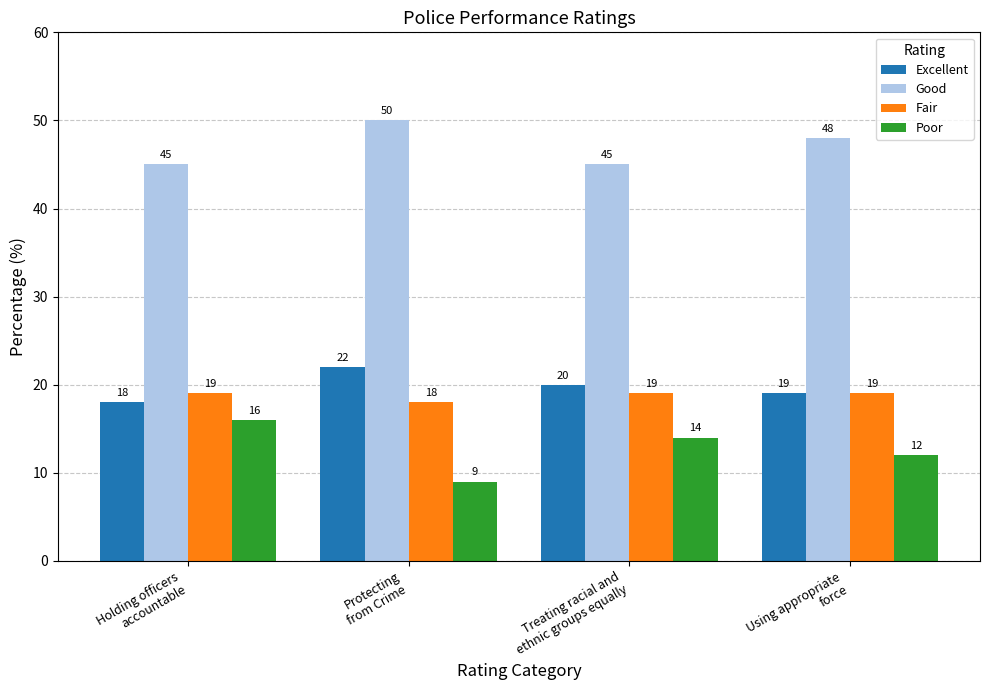

Which series has the widest spread of values?

Poor